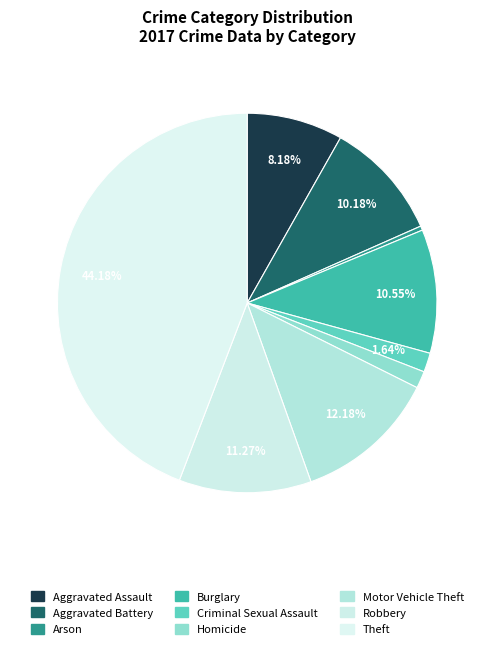

True or false: Burglary accounts for 11% of the total.

True